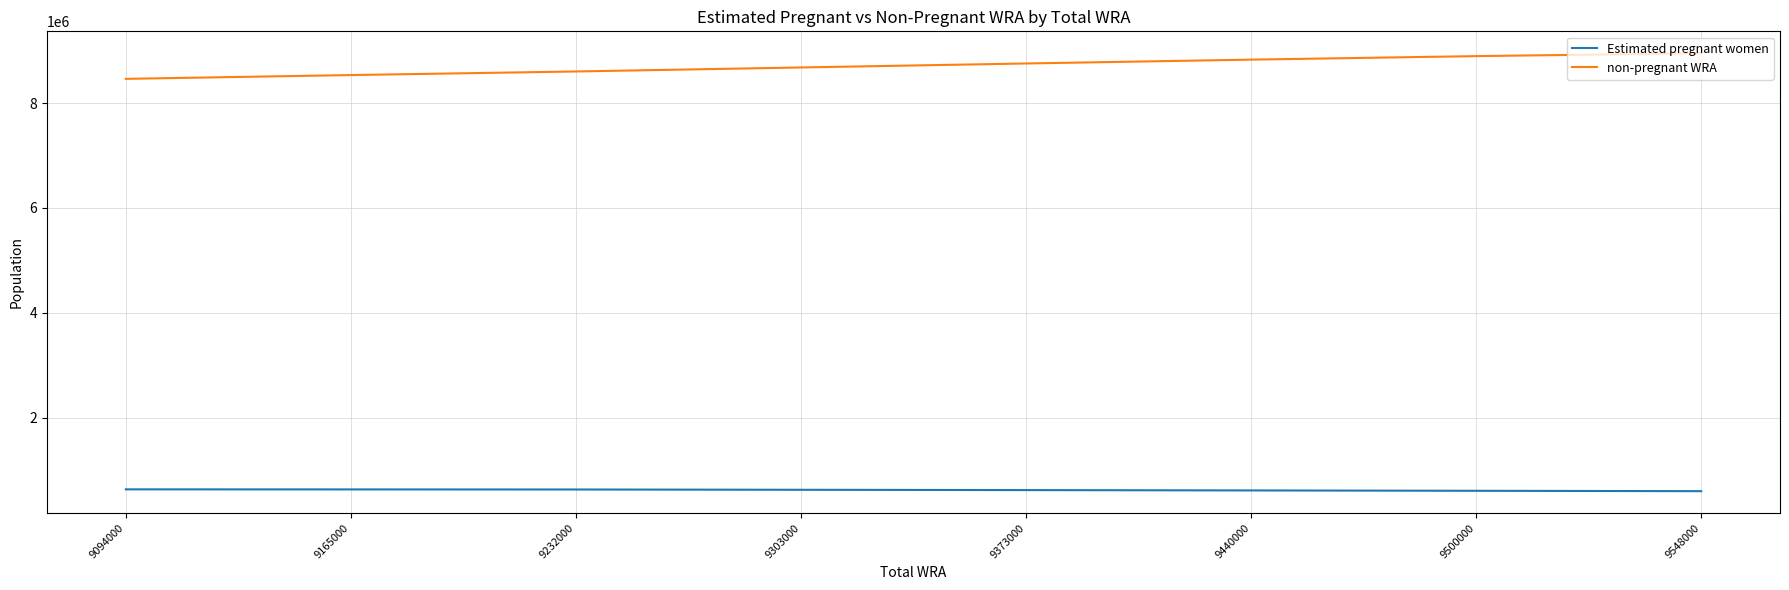

Is it true that Estimated pregnant women equals 952227.0 at 9500000?

False